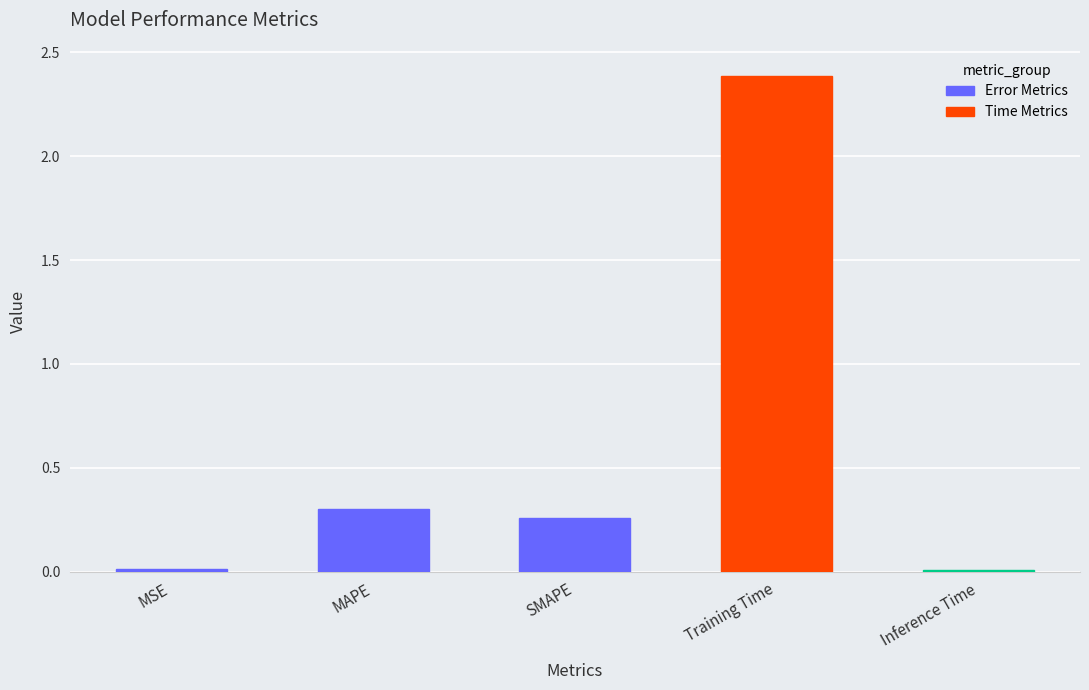

What is the change in value from MAPE to Inference Time?

-0.3